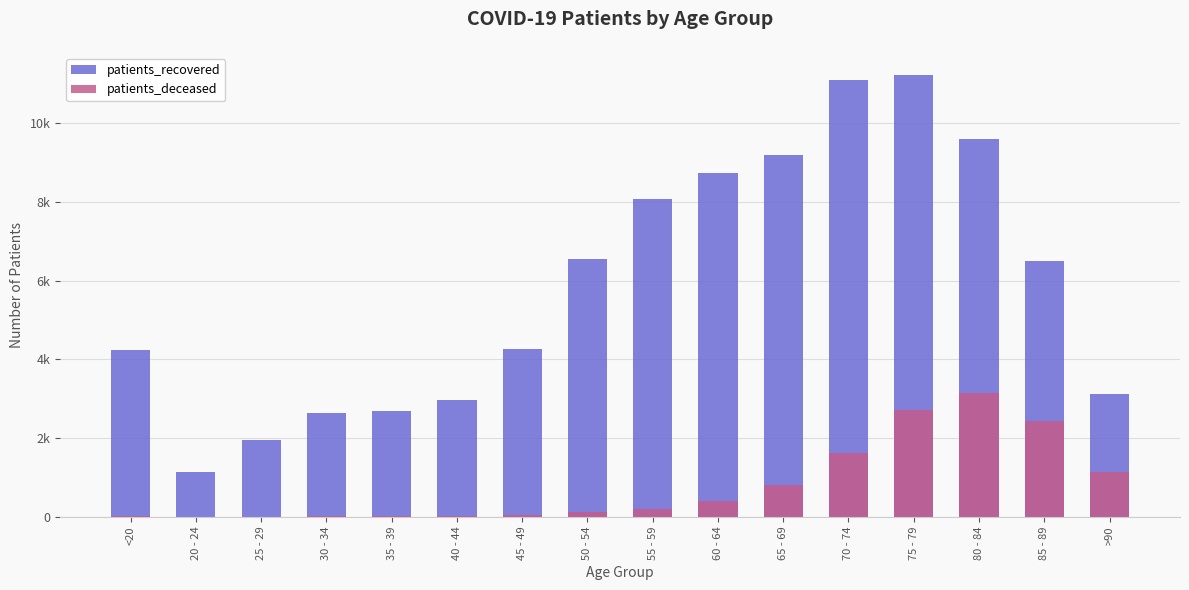

How many data points in patients_recovered are above 6494?

7